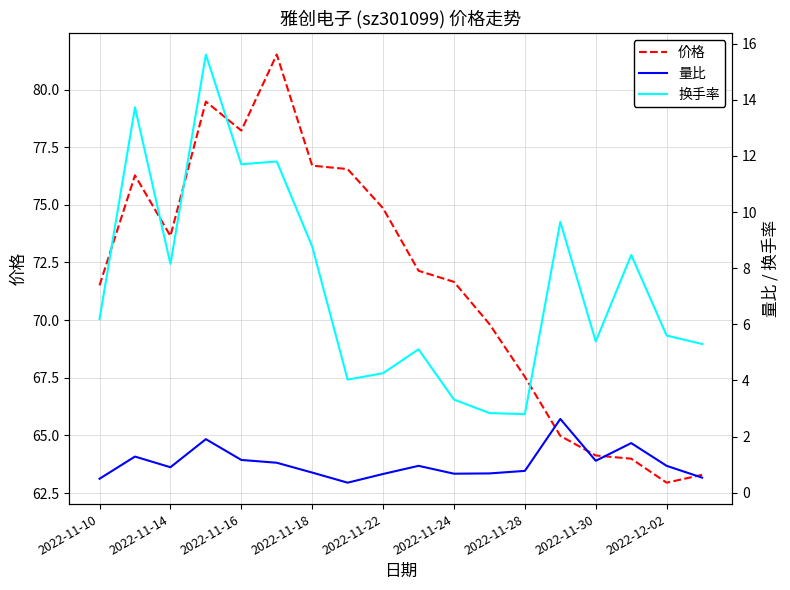

The 价格 series shows 74.8 at 2022-11-22. True or false?

True